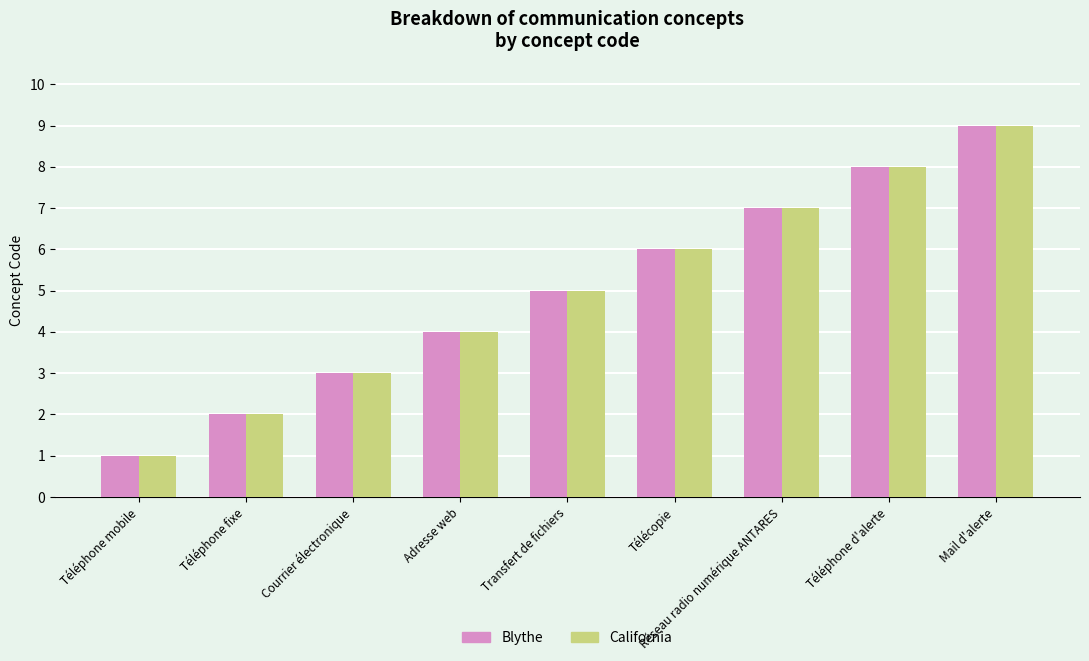

What is the label of the 3rd bar from the left?

Courrier électronique